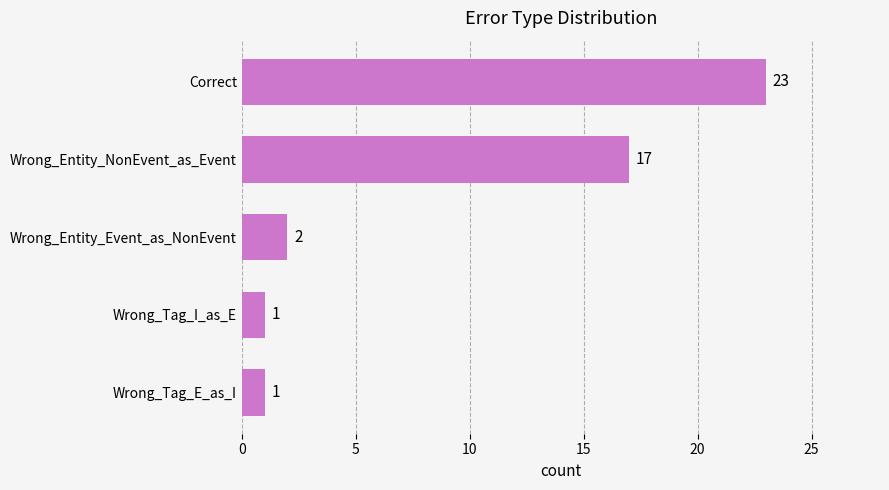

Reading bottom to top, list all the values displayed in this chart.

Wrong_Tag_E_as_I=1	Wrong_Tag_I_as_E=1	Wrong_Entity_Event_as_NonEvent=2	Wrong_Entity_NonEvent_as_Event=17	Correct=23